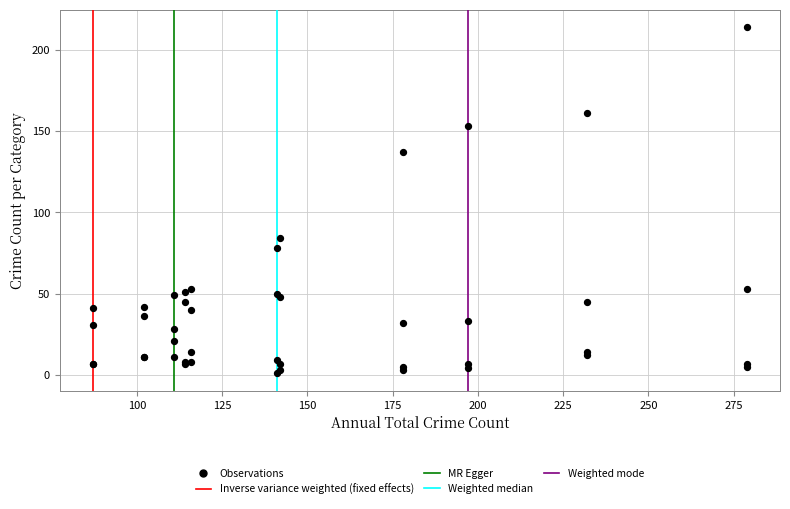

What Y value in the scatter plot is closest to 107?

84